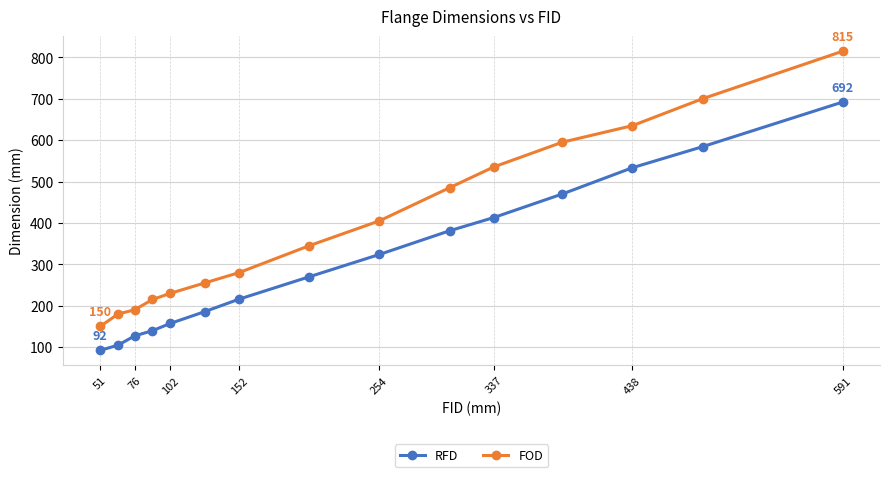

What is the difference between the second highest and second lowest values in the FOD series?

520.0